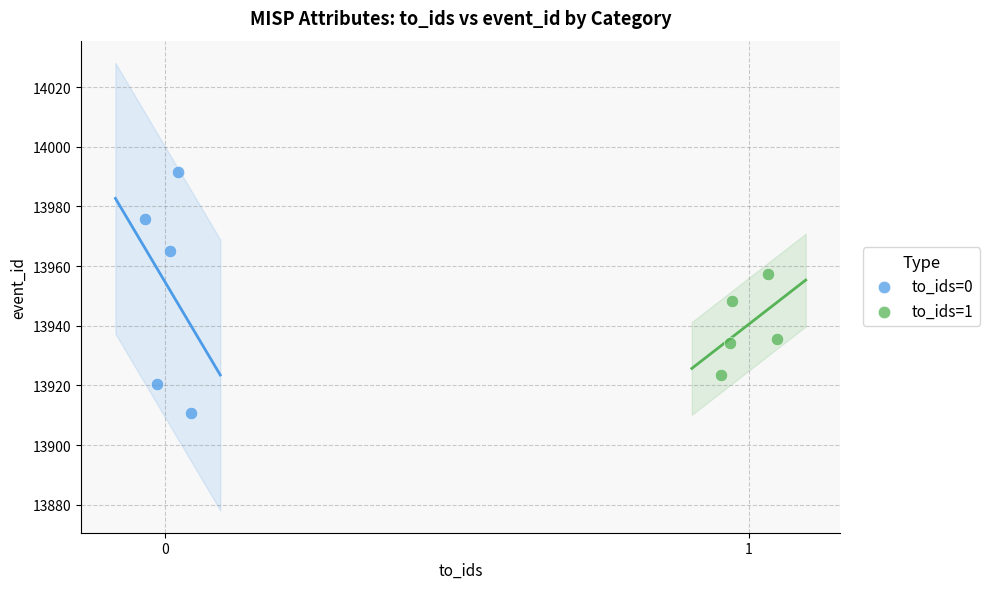

Which series reaches the minimum Y coordinate?

to_ids=0